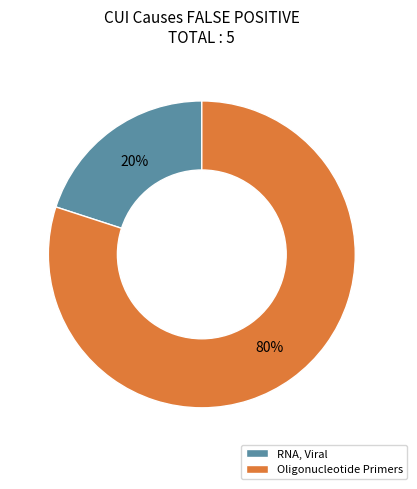

Is the sum of Oligonucleotide Primers and RNA, Viral greater than half?

Yes